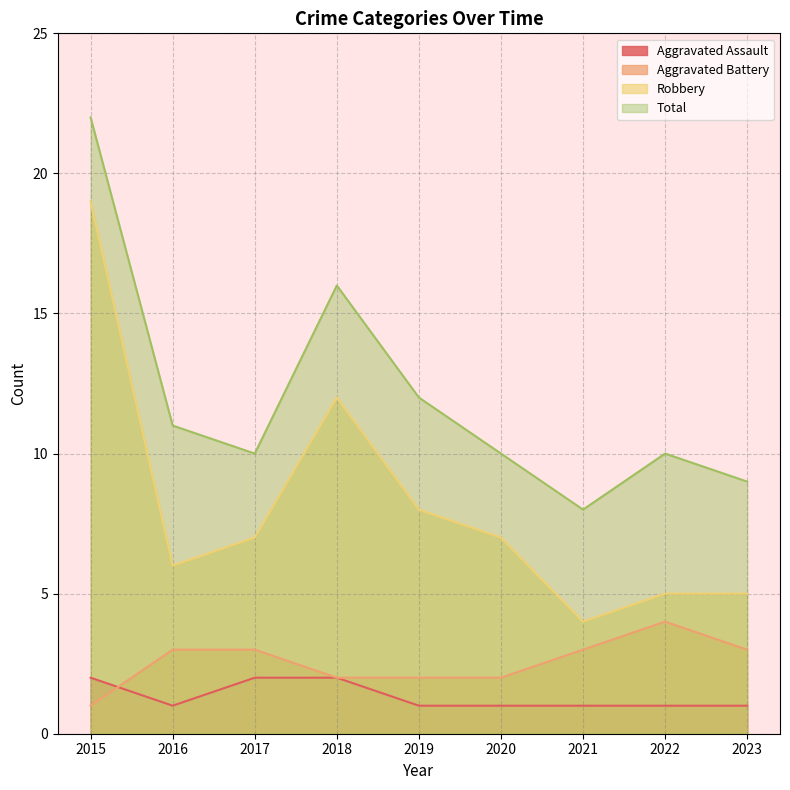

What is the spread (max minus min) of values at 2019?

11